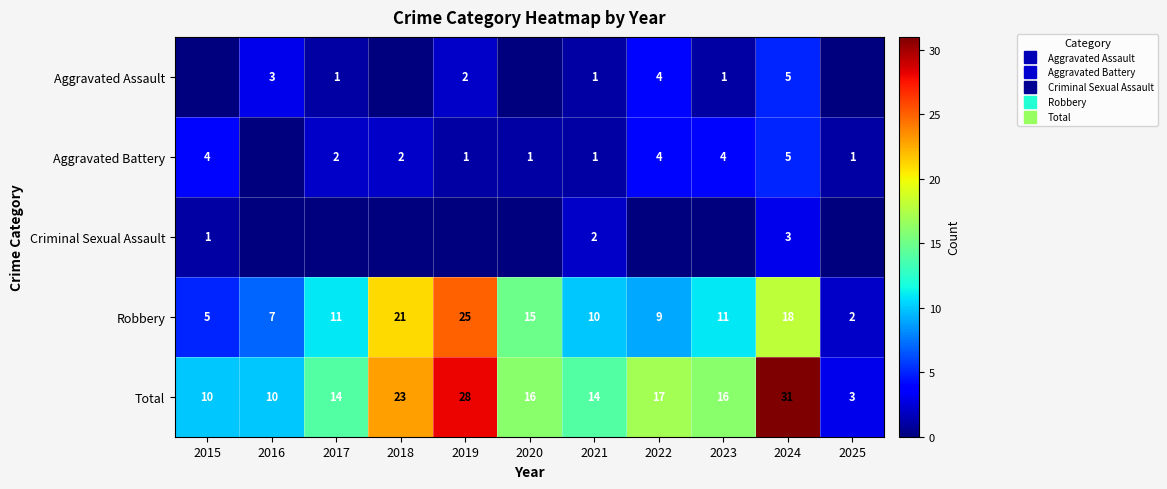

The Total series shows 24 at 2022. True or false?

False